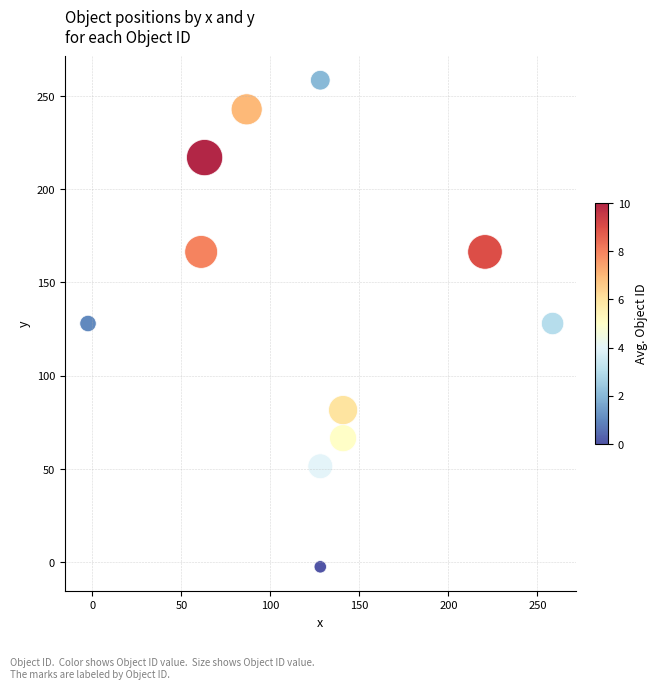

What is the average X value?

123.0